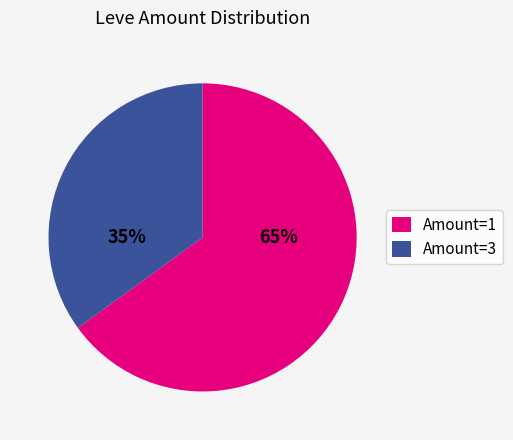

Which category has the smallest portion of the pie?

Amount=3